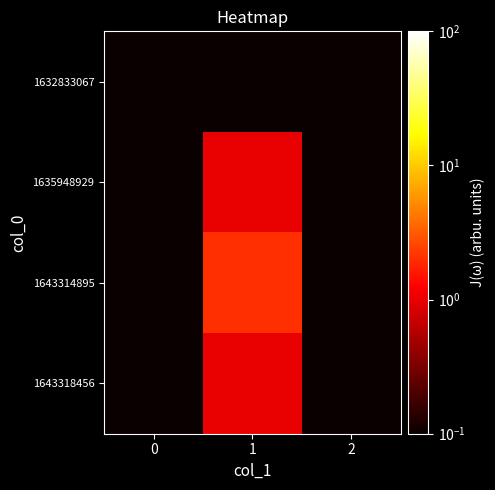

Which series has the widest spread of values?

1643314895